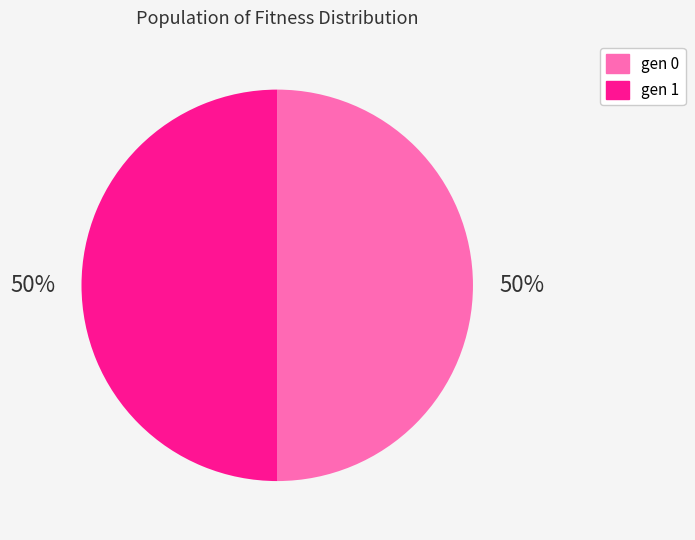

How many segments does this pie chart have?

2